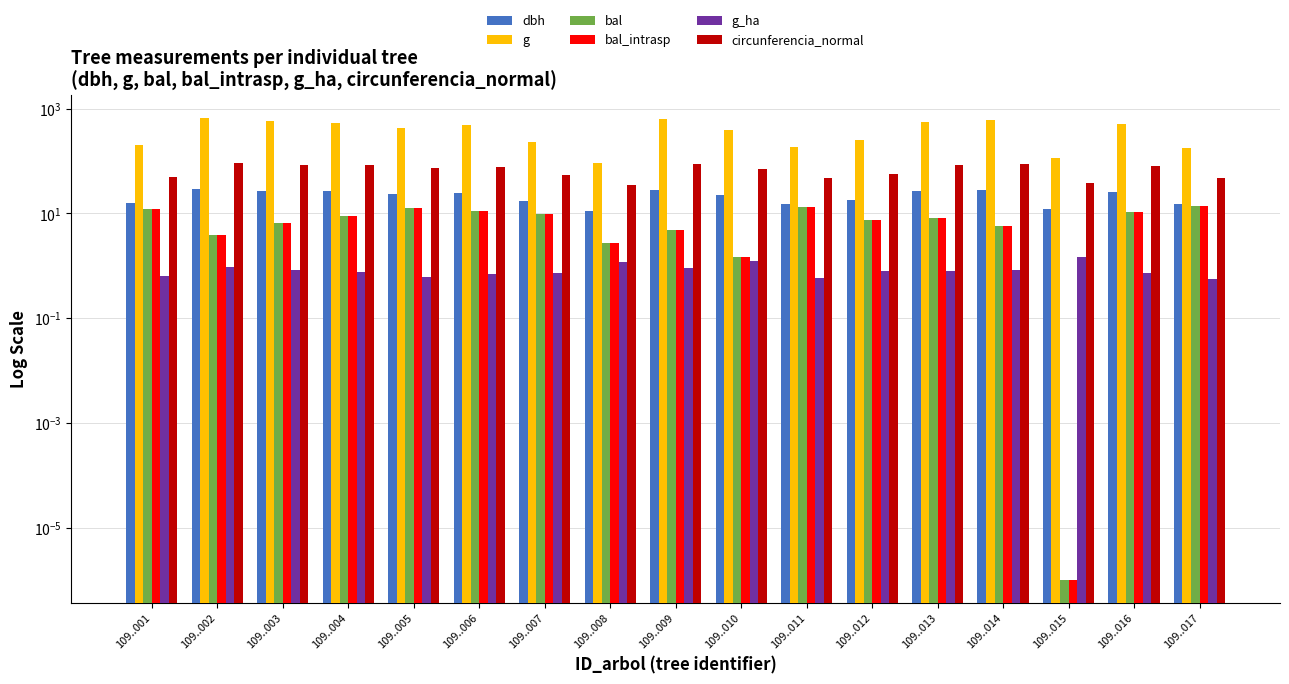

What is the difference between the highest and lowest values at 109..016?

510.0